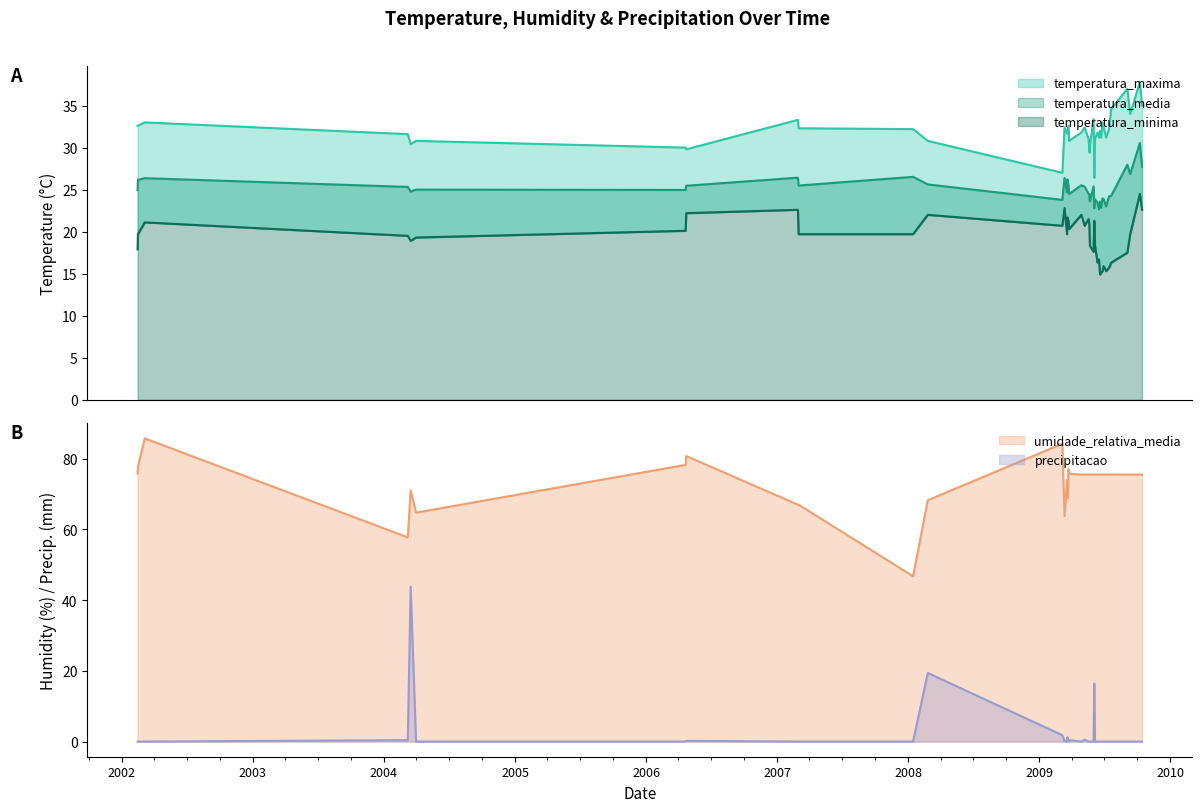

What is the spread (max minus min) of values at 15/01/2008?

46.8